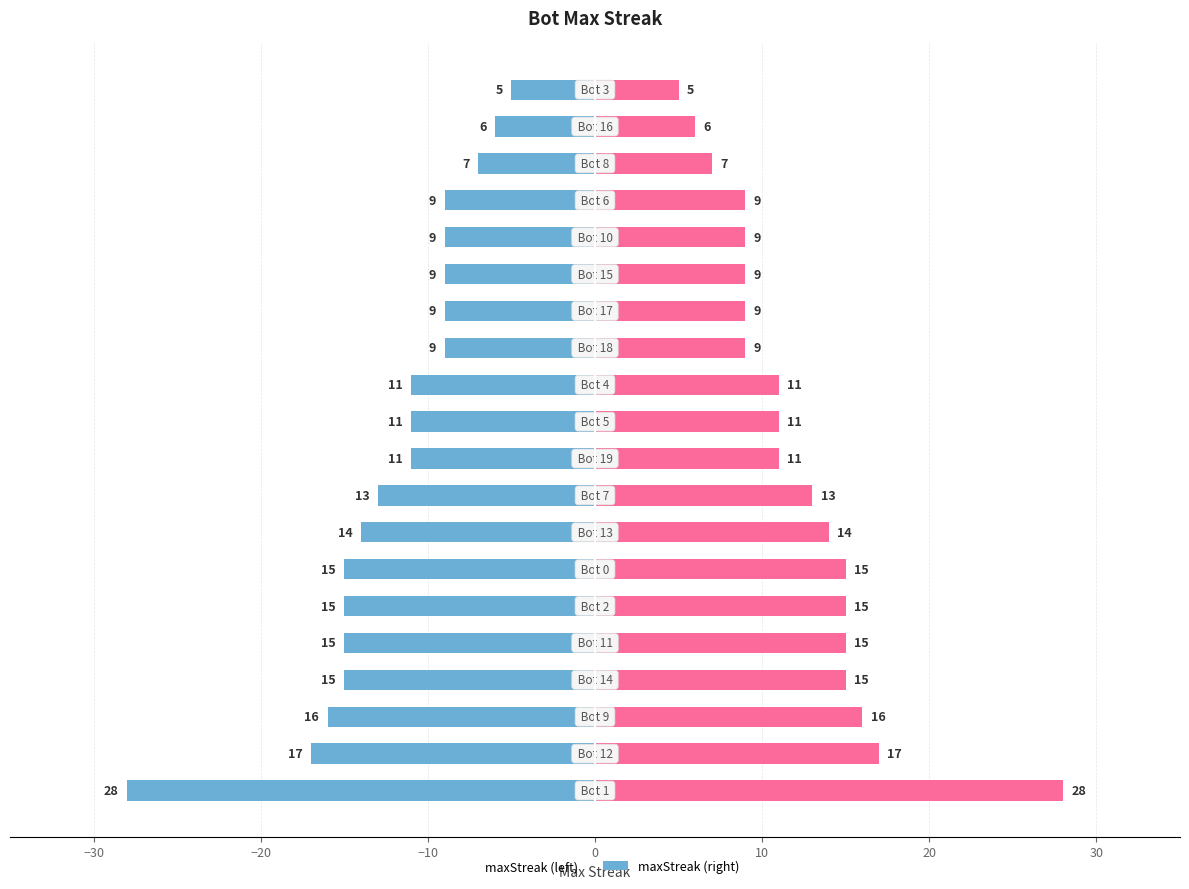

What is the value of the maxStreak (Bot Alt) bar at the 1st from the left?

28